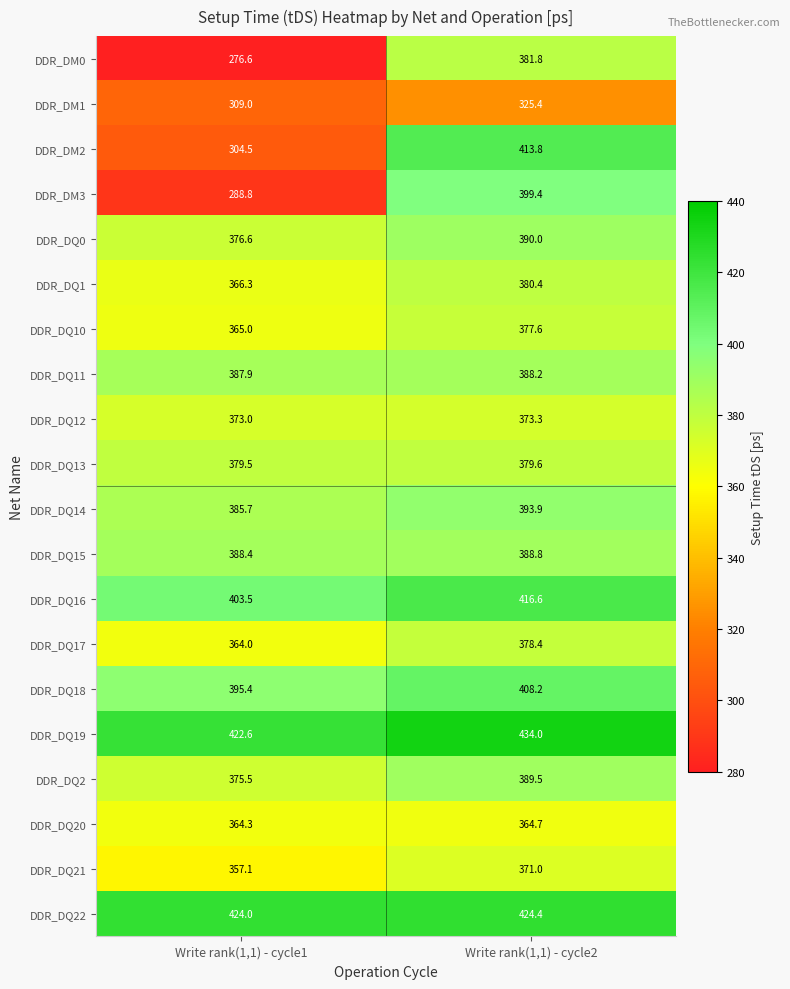

Rank the series by their maximum value, from lowest to highest.

DDR_DM1, DDR_DQ20, DDR_DQ21, DDR_DQ12, DDR_DQ10, DDR_DQ17, DDR_DQ13, DDR_DQ1, DDR_DM0, DDR_DQ11, DDR_DQ15, DDR_DQ2, DDR_DQ0, DDR_DQ14, DDR_DM3, DDR_DQ18, DDR_DM2, DDR_DQ16, DDR_DQ22, DDR_DQ19